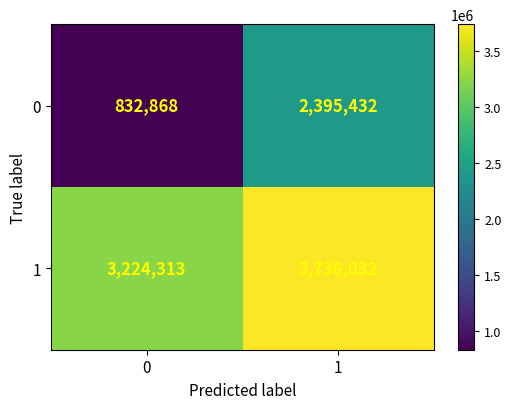

What is the total value across all series at 1?

6131464